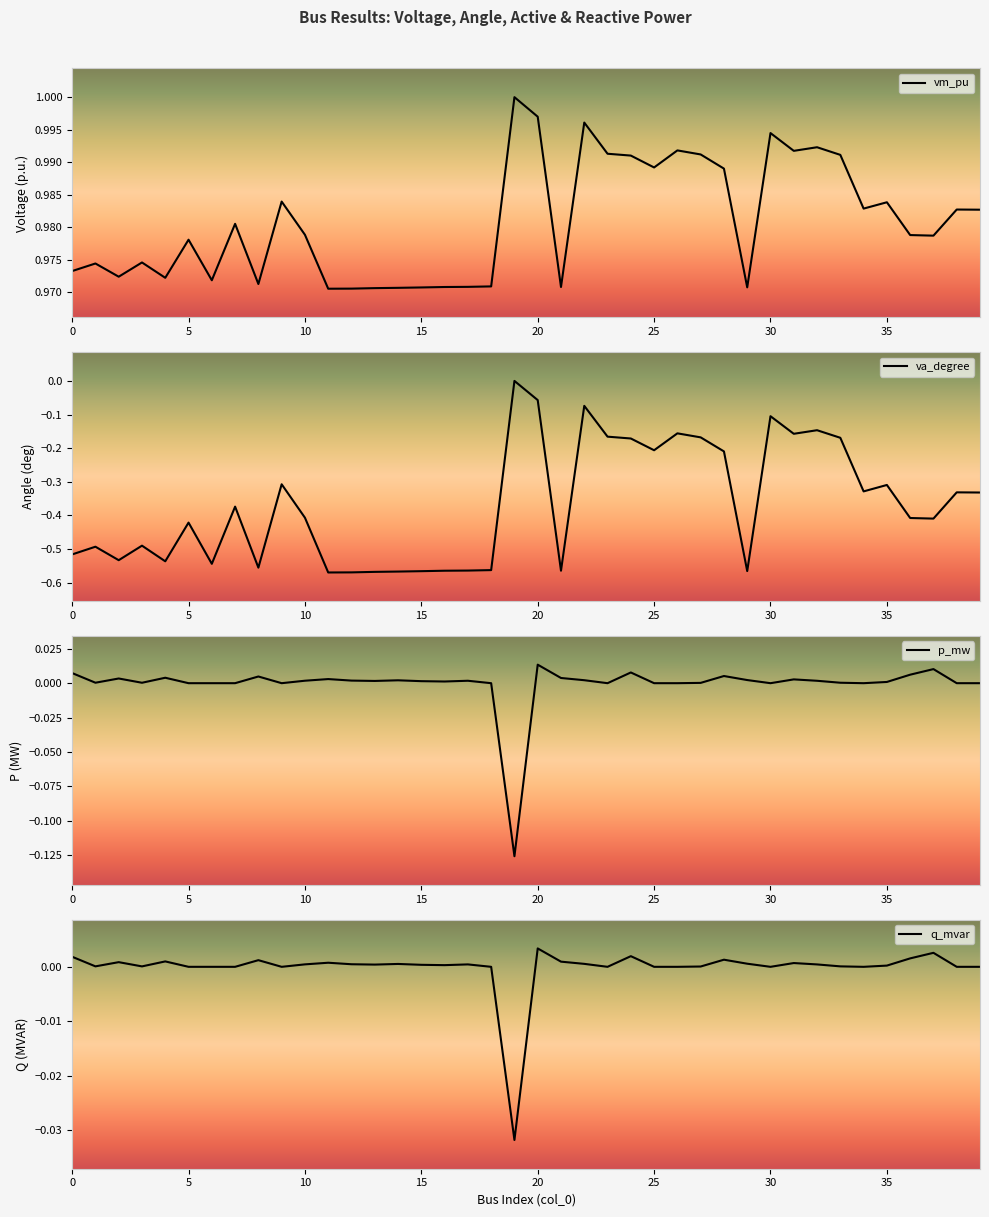

How many values in the q_mvar series are below 0?

1